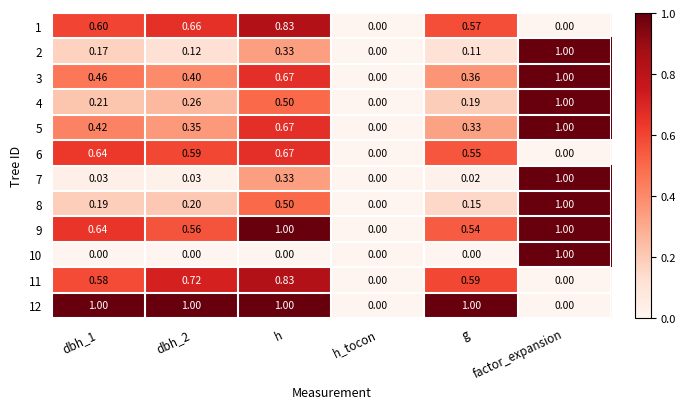

Which category has the highest value in the 6 series?

h